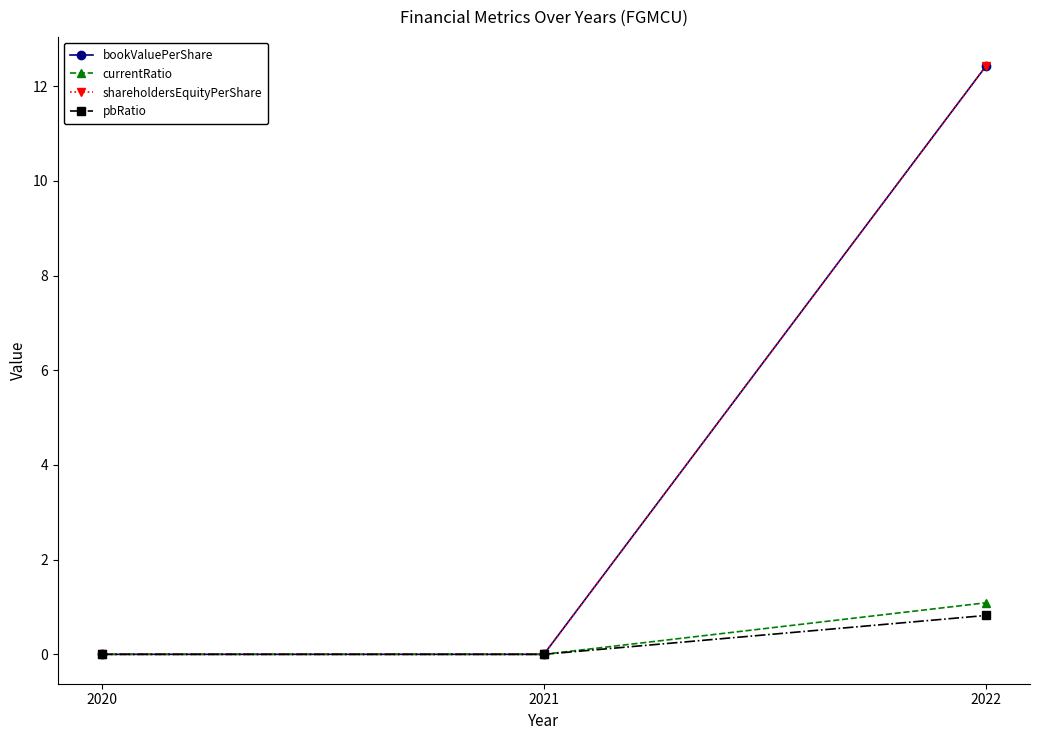

Does the chart have visible grid lines?

No